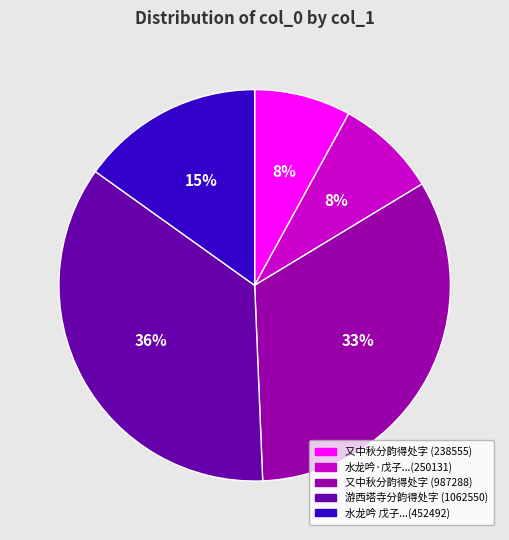

What is the ratio of the value at 又中秋分韵得处字 (238555) to the value at 水龙吟·戊子...(250131)?

1.0